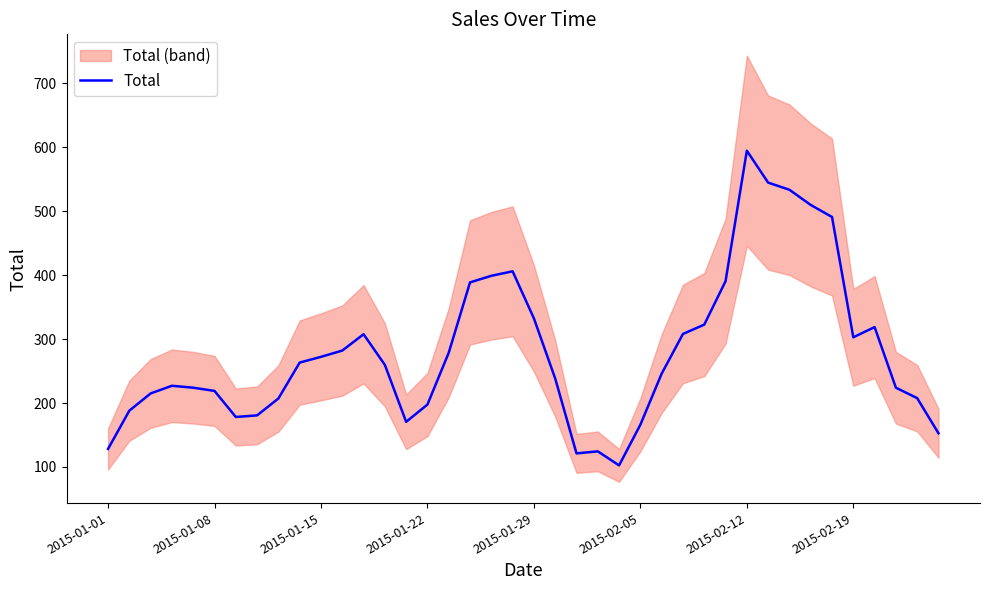

At which label is Total closest to 348?

2015-01-29